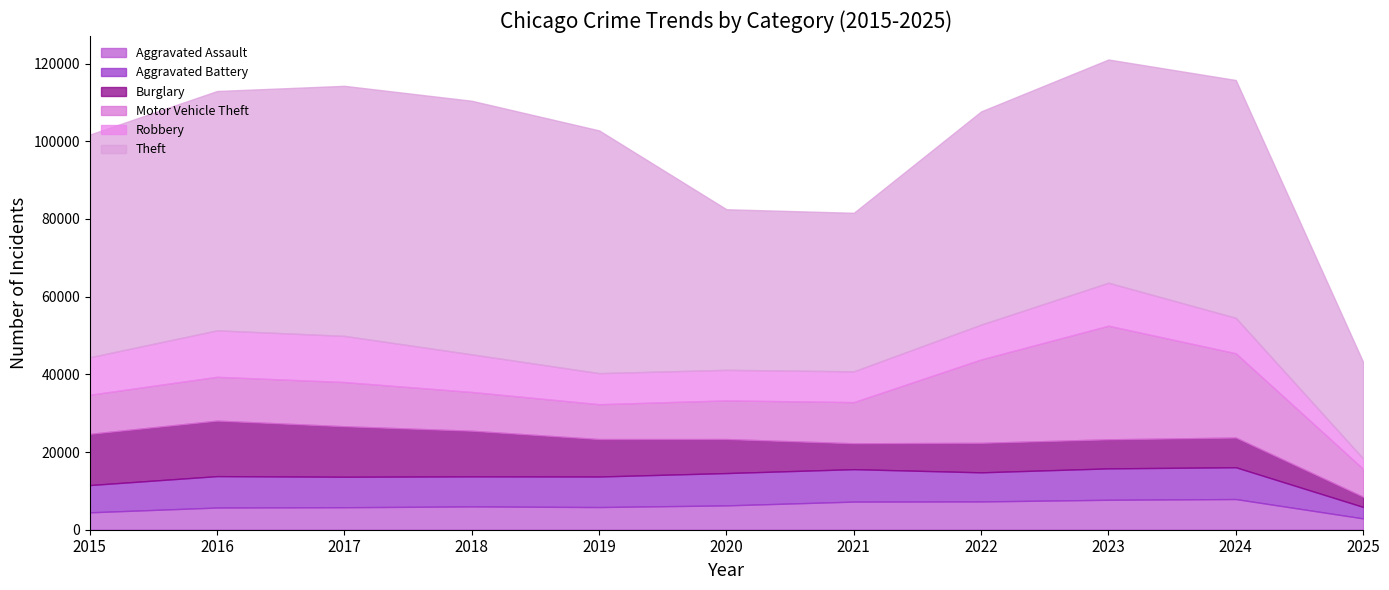

What is the difference between the Theft values at 2025 and 2015?

32482